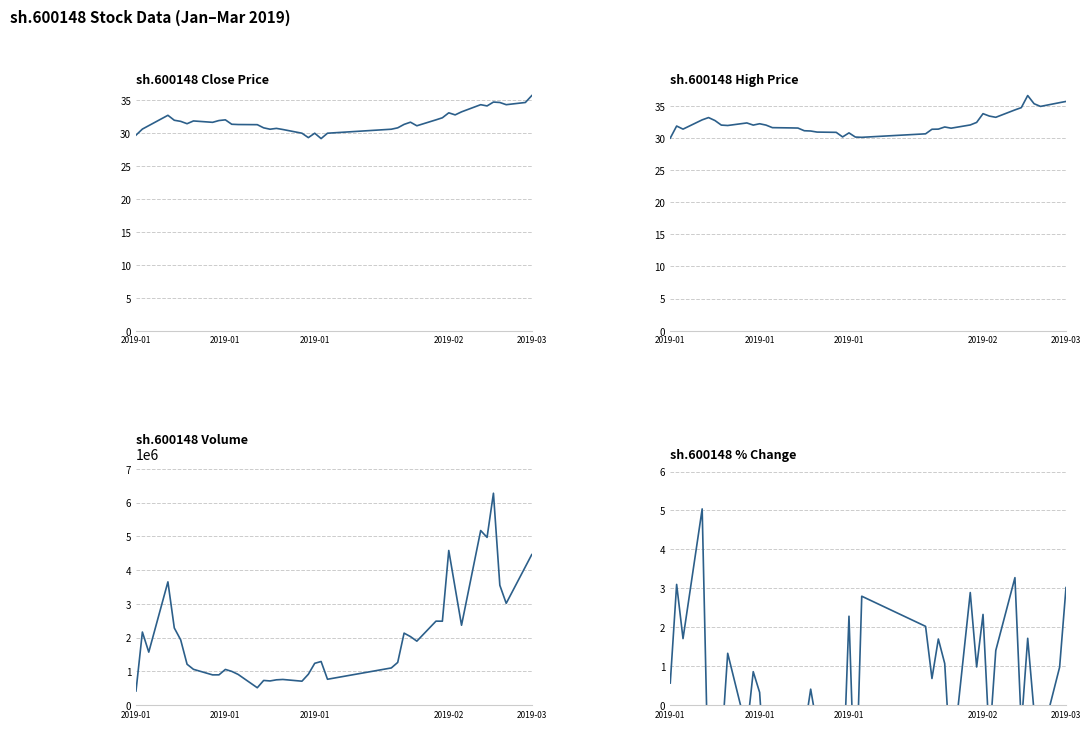

Where is the first local minimum for pctChg?

2019-01